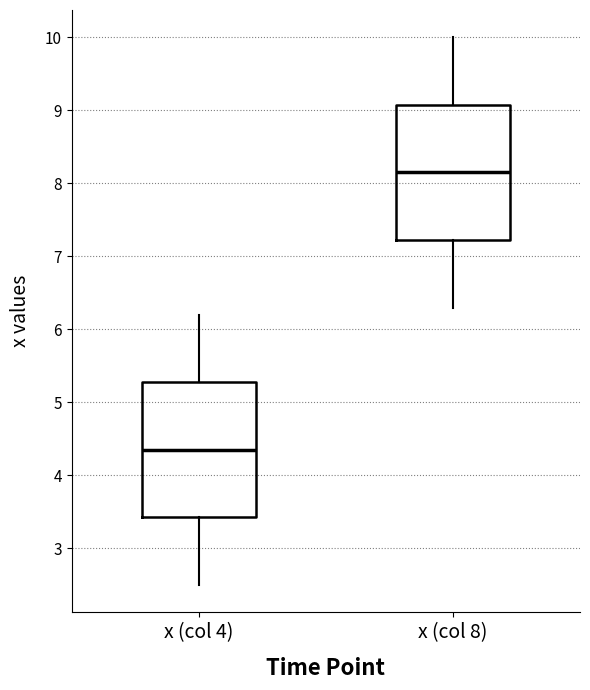

Where does the lower whisker of the box for x (col 4) end on the y-axis? The values are not printed on the chart, so give them approximately, as read against the axis.

2.5